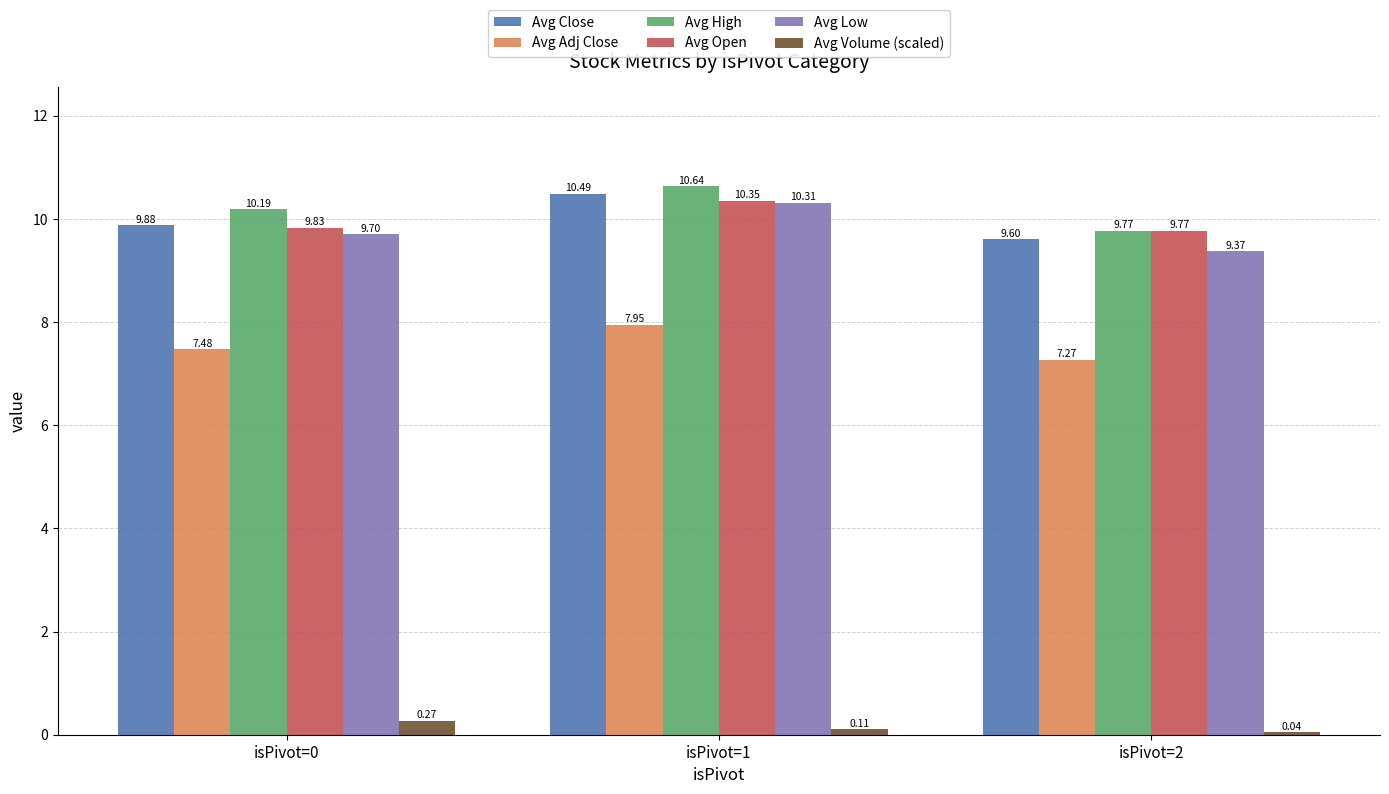

Which series has the largest total across all categories?

Avg High